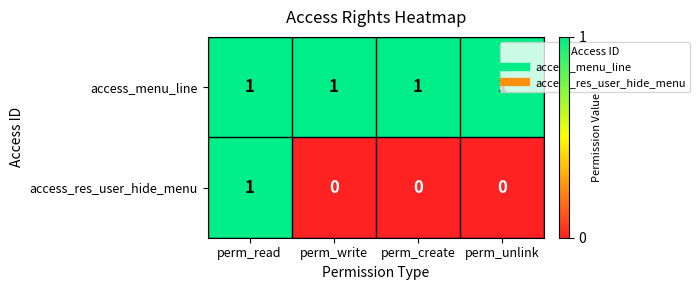

The value of access_menu_line at perm_unlink is 1. True or false?

True